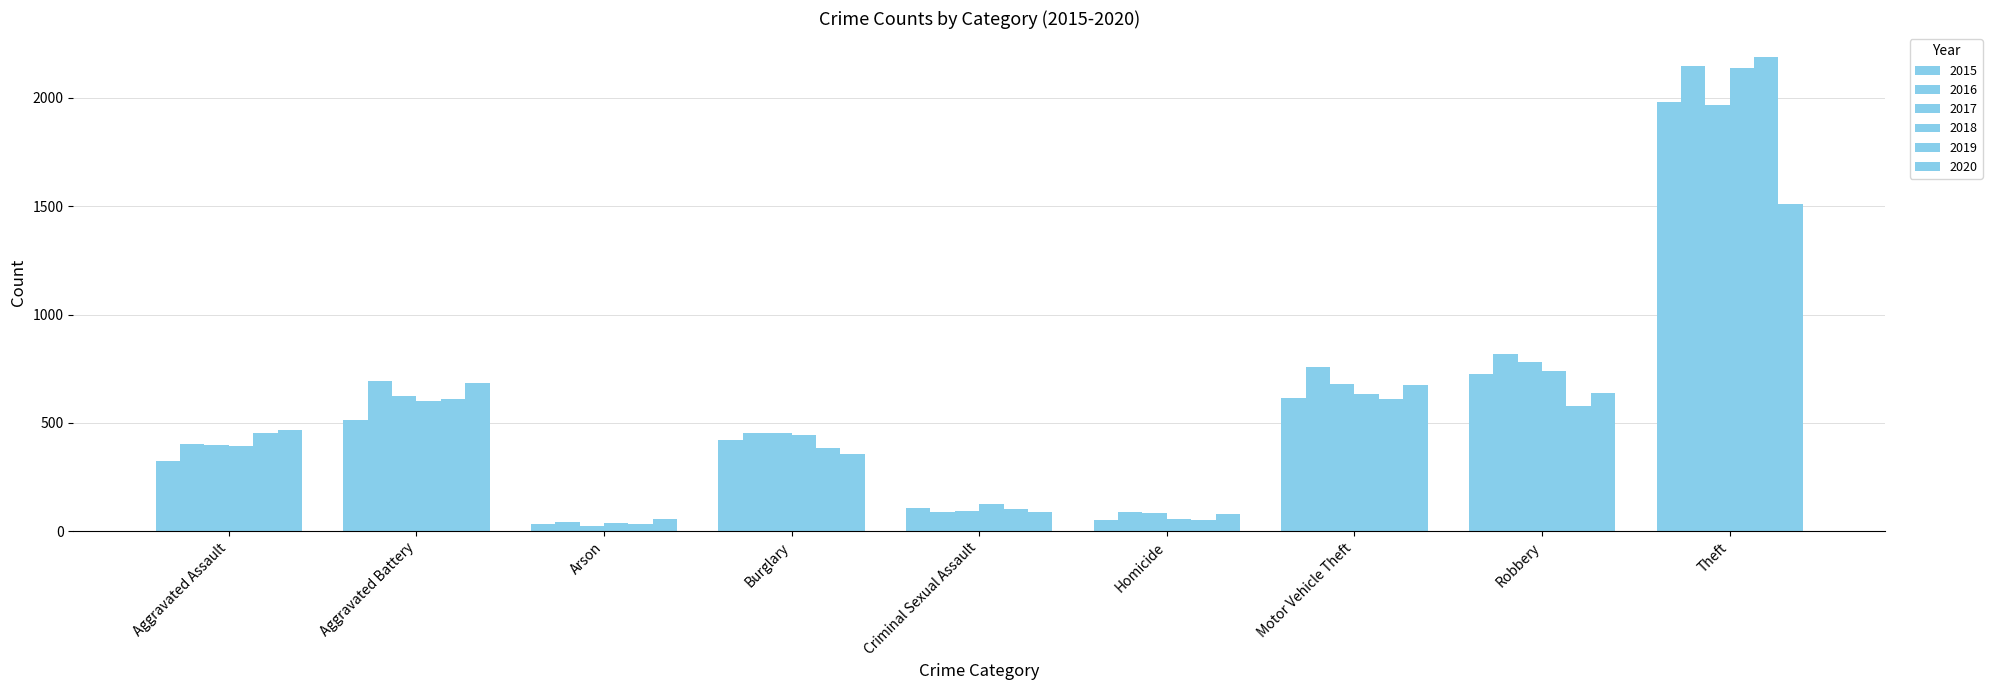

Which category has the lowest value in the 2015 series?

Arson